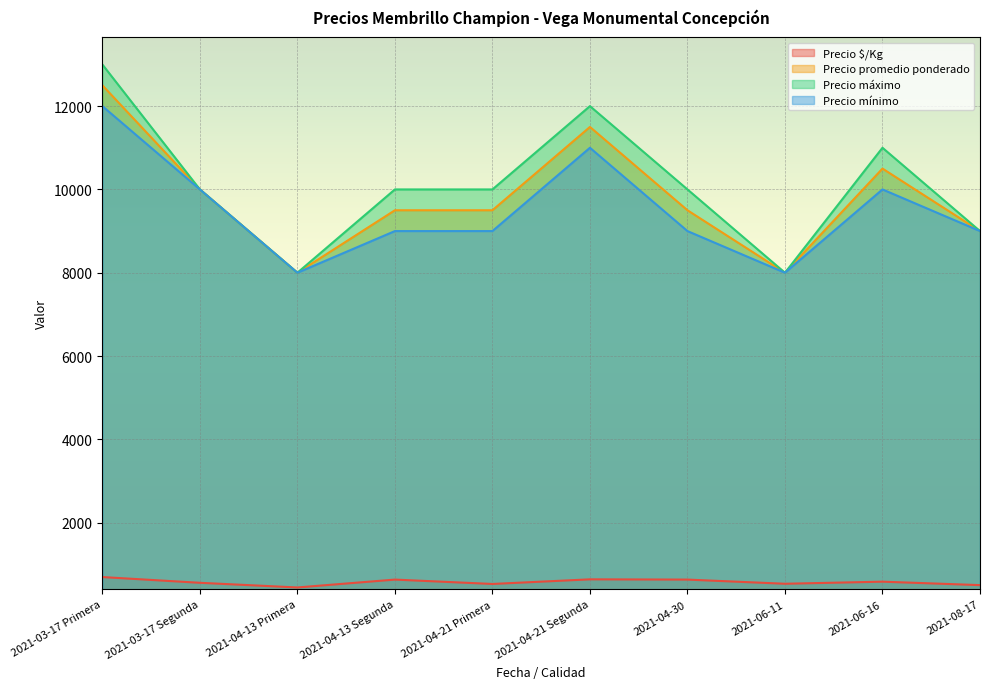

True or false: Precio promedio ponderado and Precio mínimo cross at least once.

False